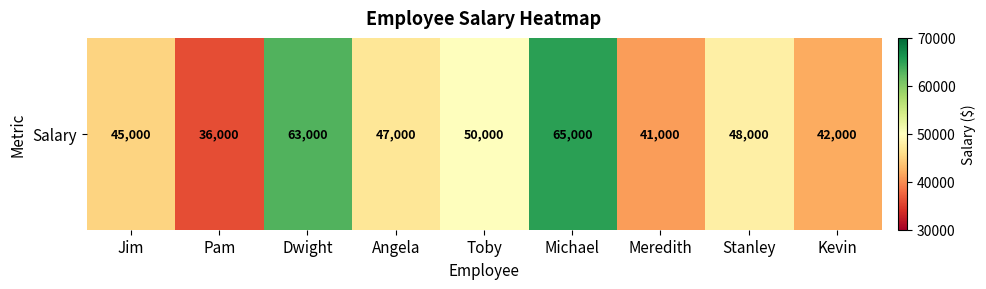

What is the ratio of the value at Stanley to the value at Michael?

0.7